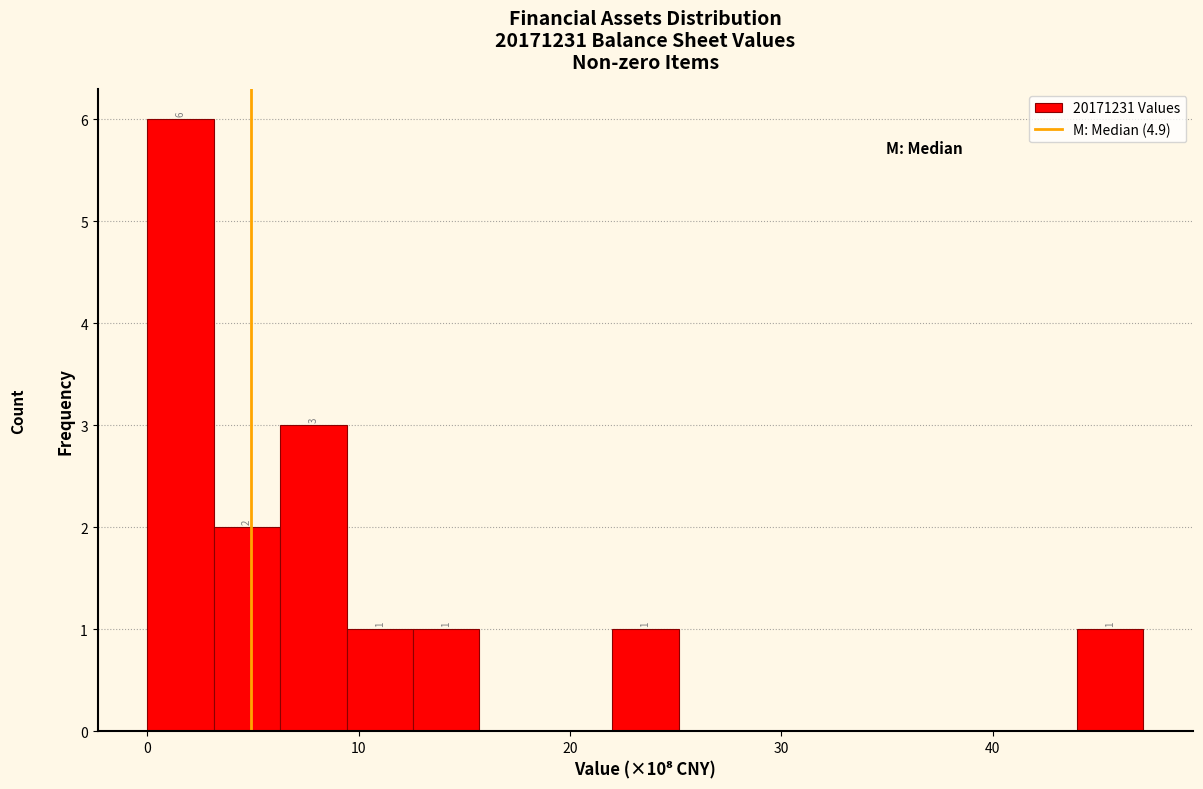

Read against the x-axis, roughly where is the centre of the tallest bar?

2